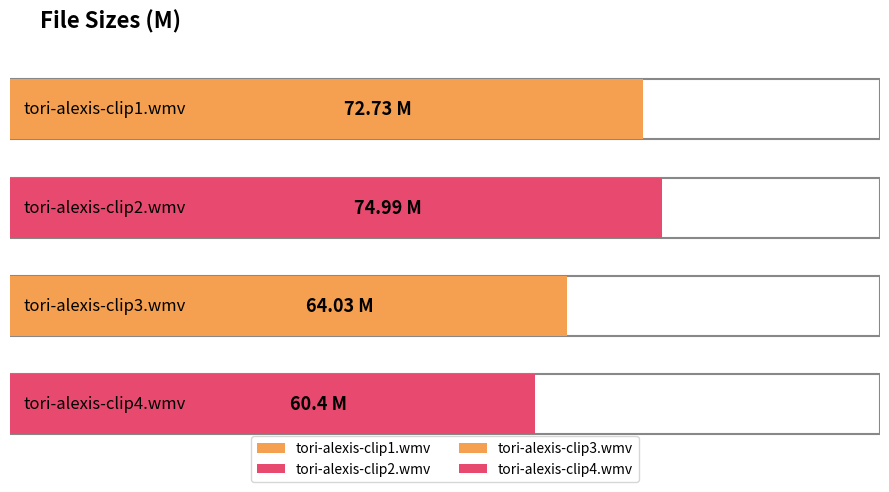

Rank the categories by value from highest to lowest.

tori-alexis-clip2.wmv, tori-alexis-clip1.wmv, tori-alexis-clip3.wmv, tori-alexis-clip4.wmv